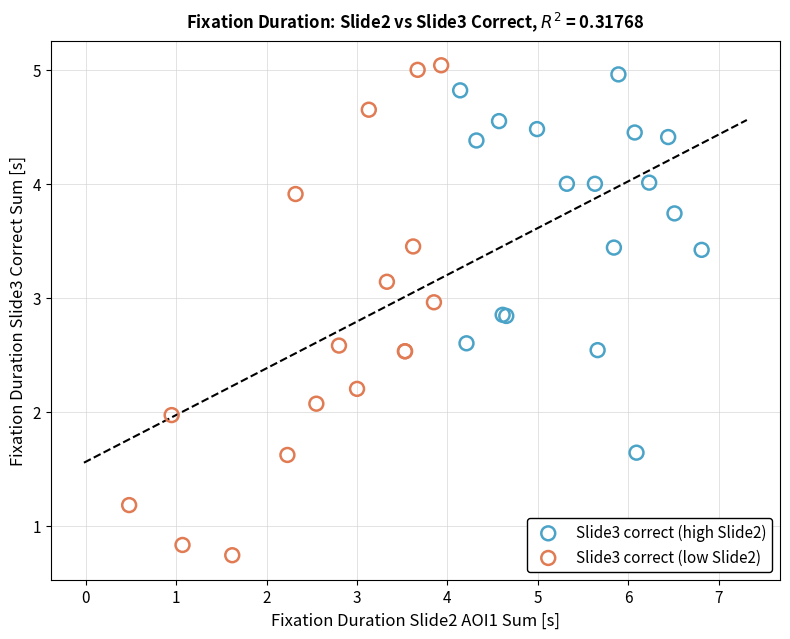

Which series contains the lowest Y value?

Slide3 correct (low Slide2)